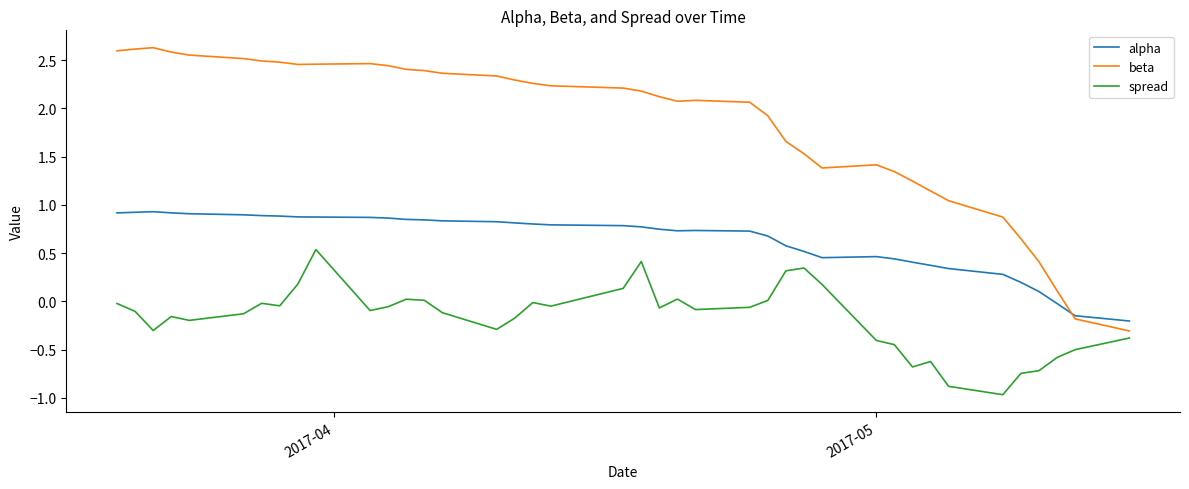

Which series has the largest total across all categories?

beta